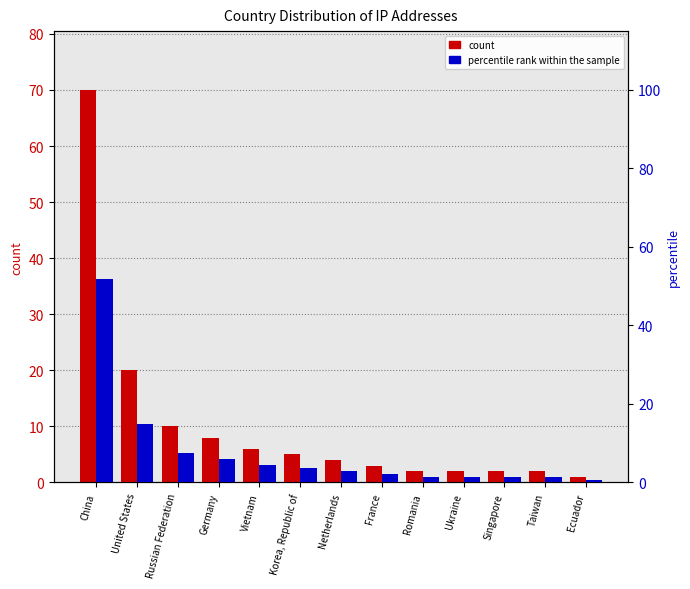

What is the sum of the percentile rank within the sample values at France and China?

54.1